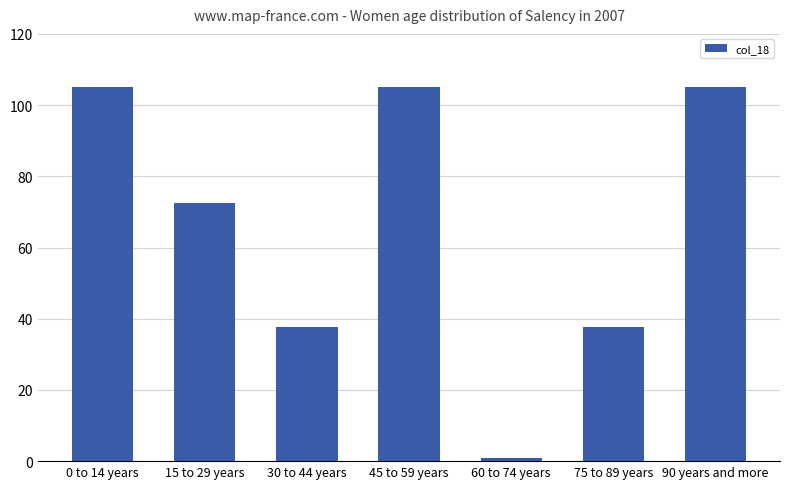

What position from the left is 90 years and more?

7